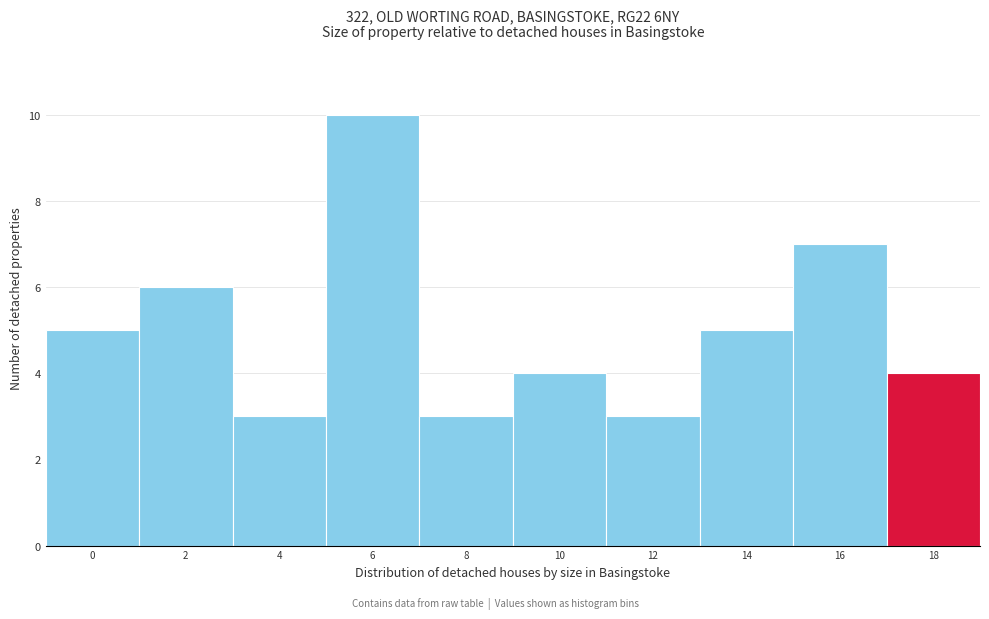

Reading left to right, what are all the values shown in this chart?

5	6	3	10	3	4	3	5	7	4